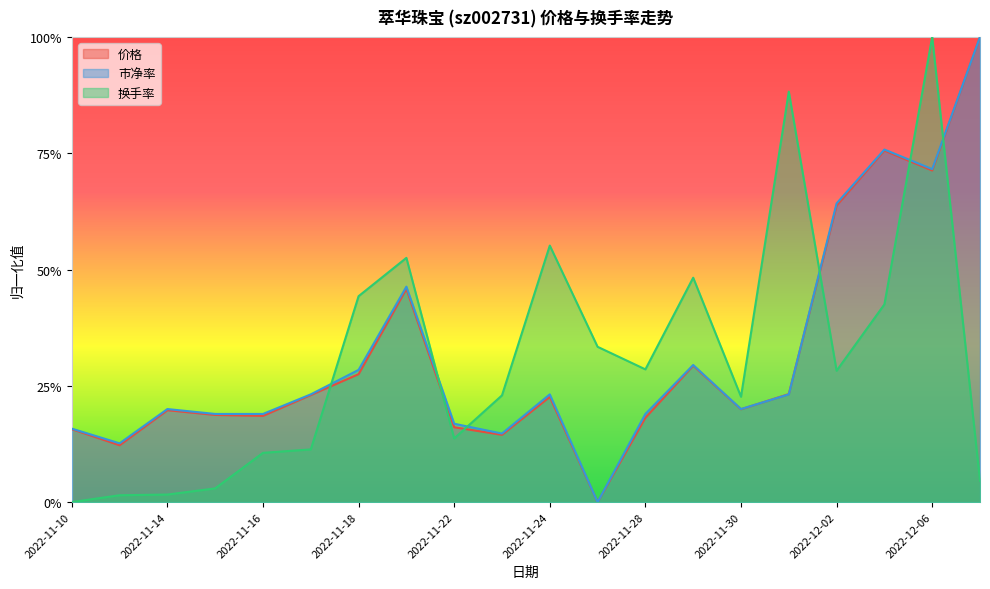

The 价格 series shows 1.0 at 2022-12-07. True or false?

True